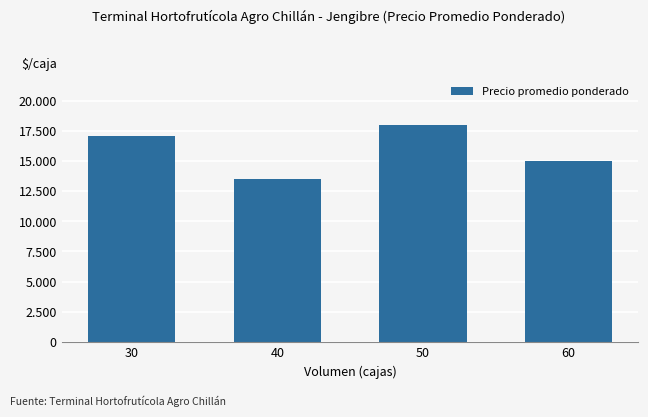

What is the minimum value shown in the chart?

13500